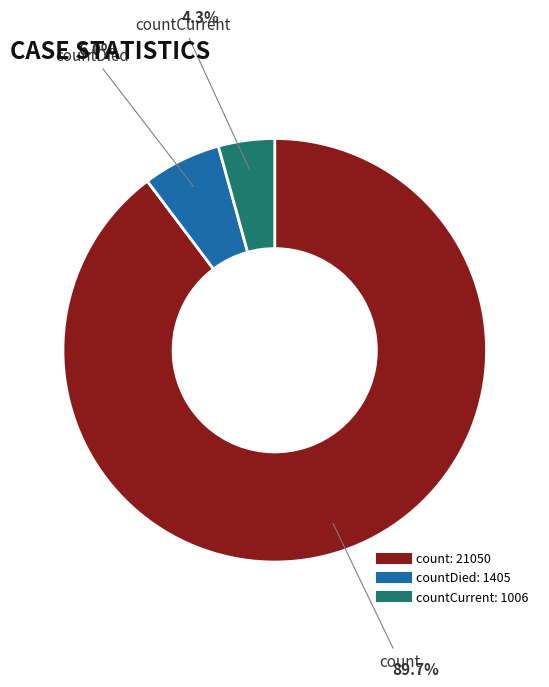

Does any single category account for the majority?

Yes